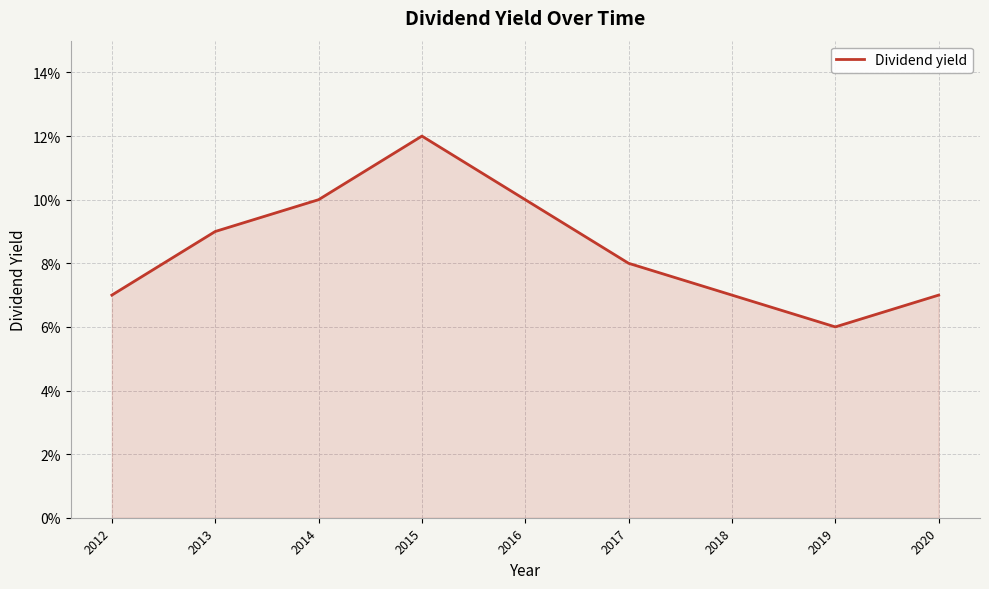

Does the chart have visible grid lines?

Yes